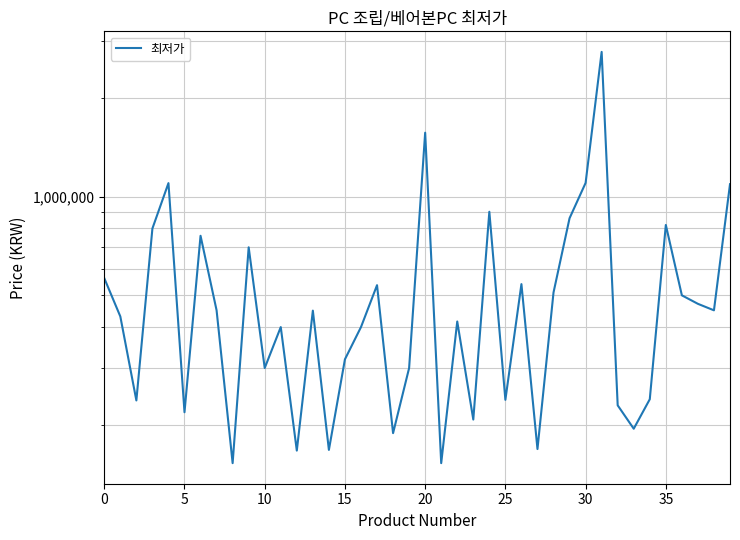

What is the greatest value displayed?

2772000